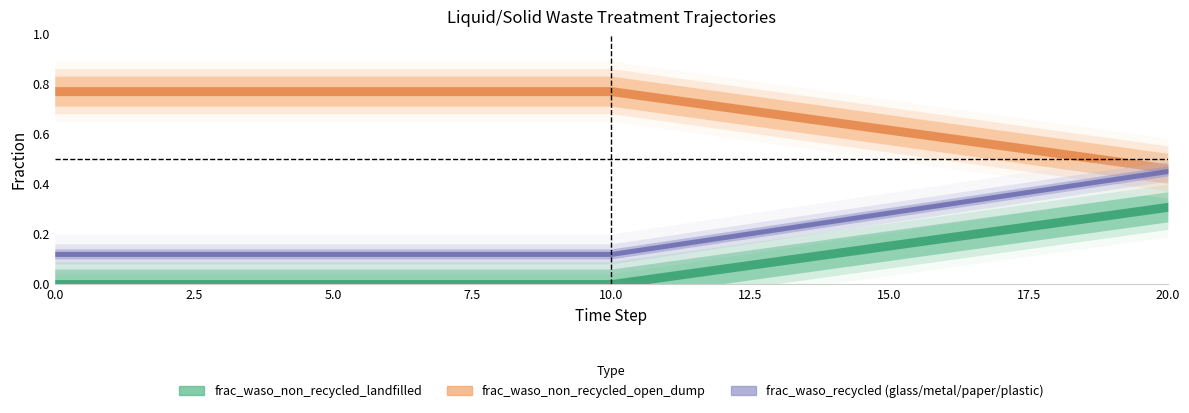

True or false: frac_waso_recycled_plastic has more than 2 interior local peaks.

False